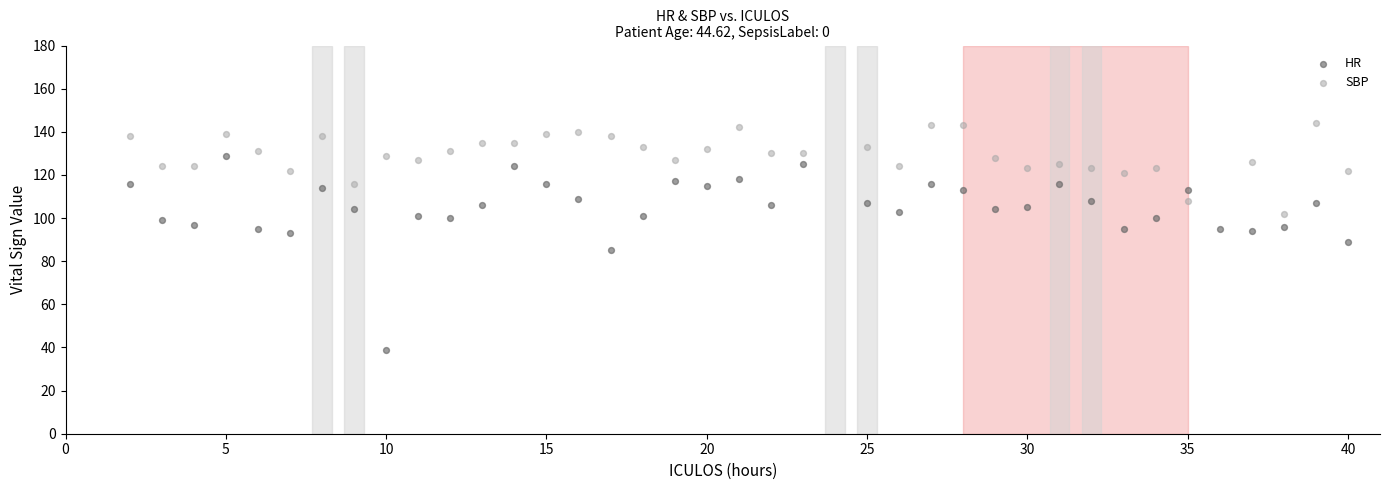

What are all the series names shown in the legend?

HR, SBP